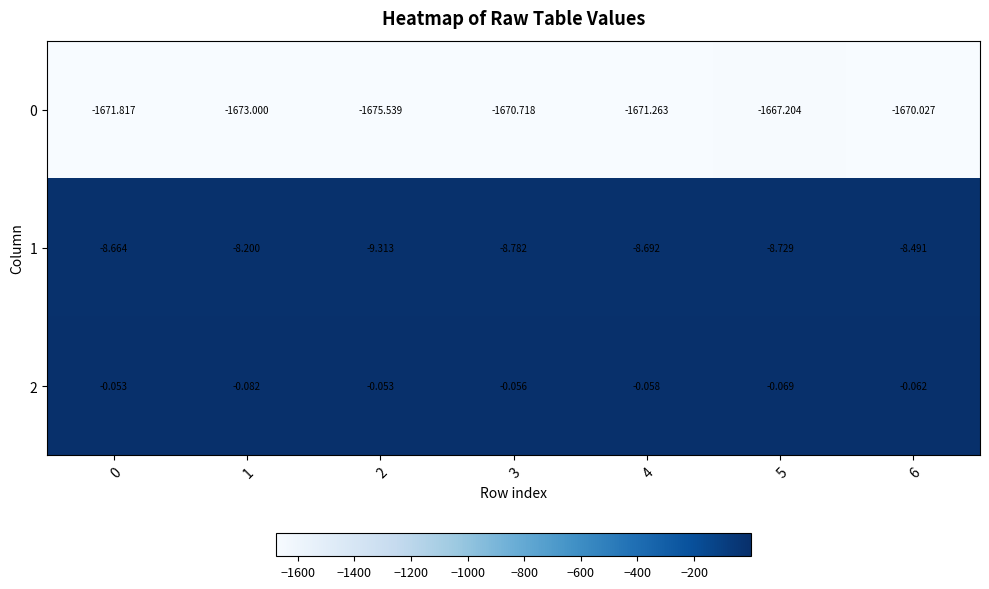

Is the value of 1 at 1 greater than the value of 0 at 5?

Yes